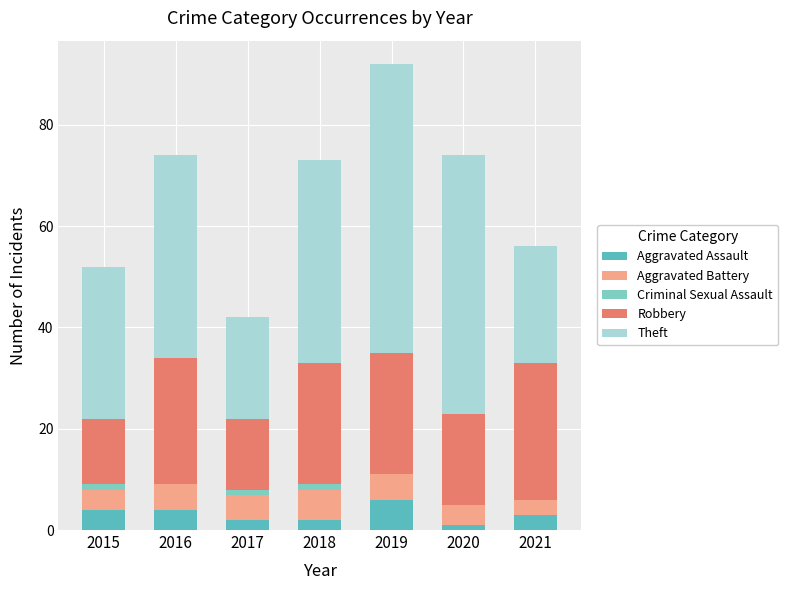

At how many categories does at least one series exceed 48?

2